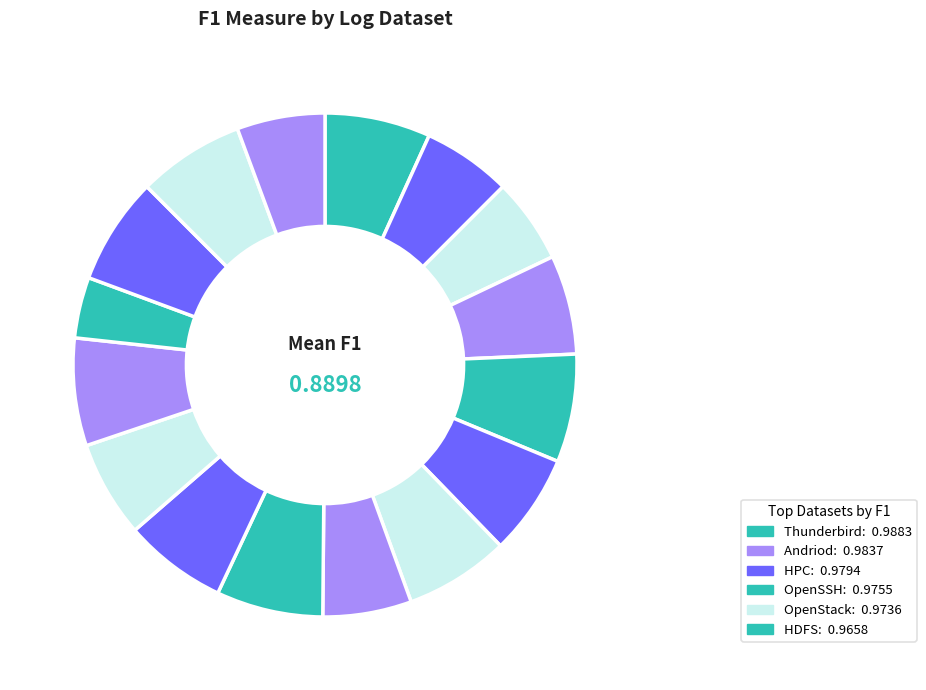

Count the number of slices in the pie.

16